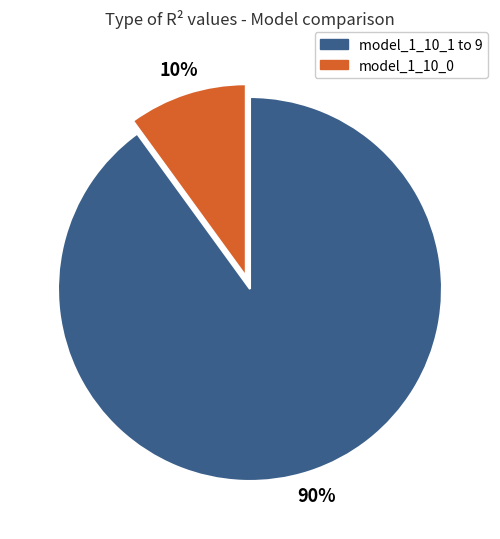

To the nearest percent, what is the difference between the largest and smallest slice percentages?

80%